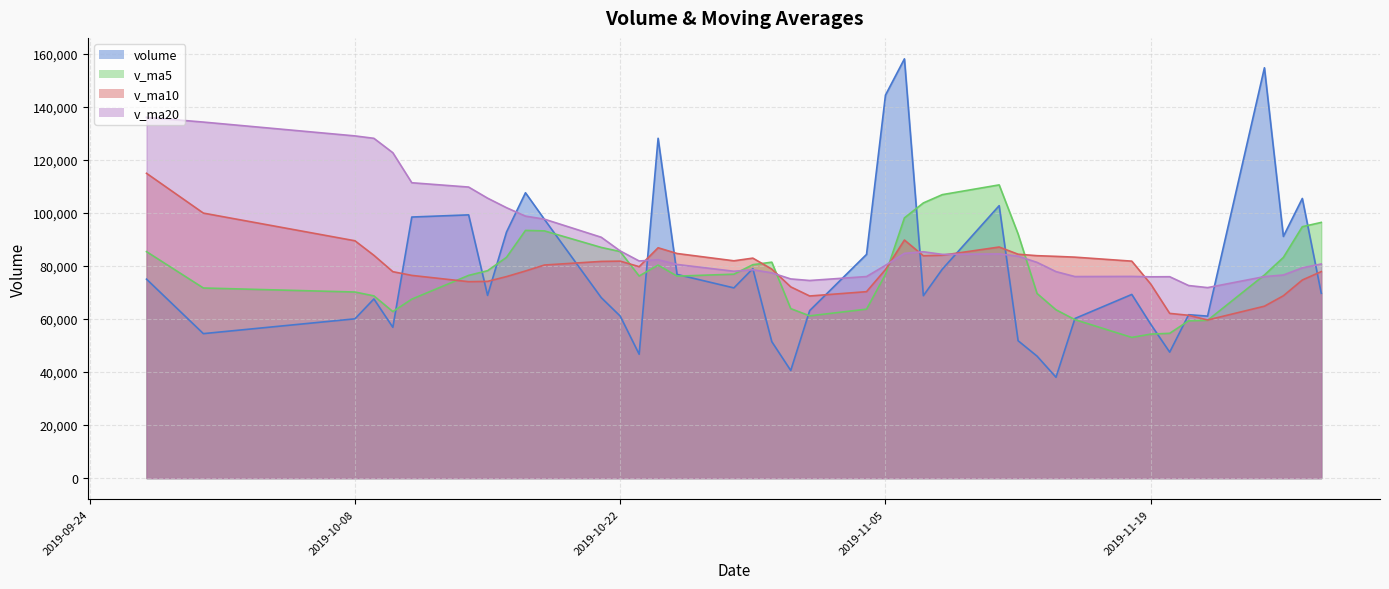

What is the value of the v_ma5 point at the 17th from the left?

98182.0